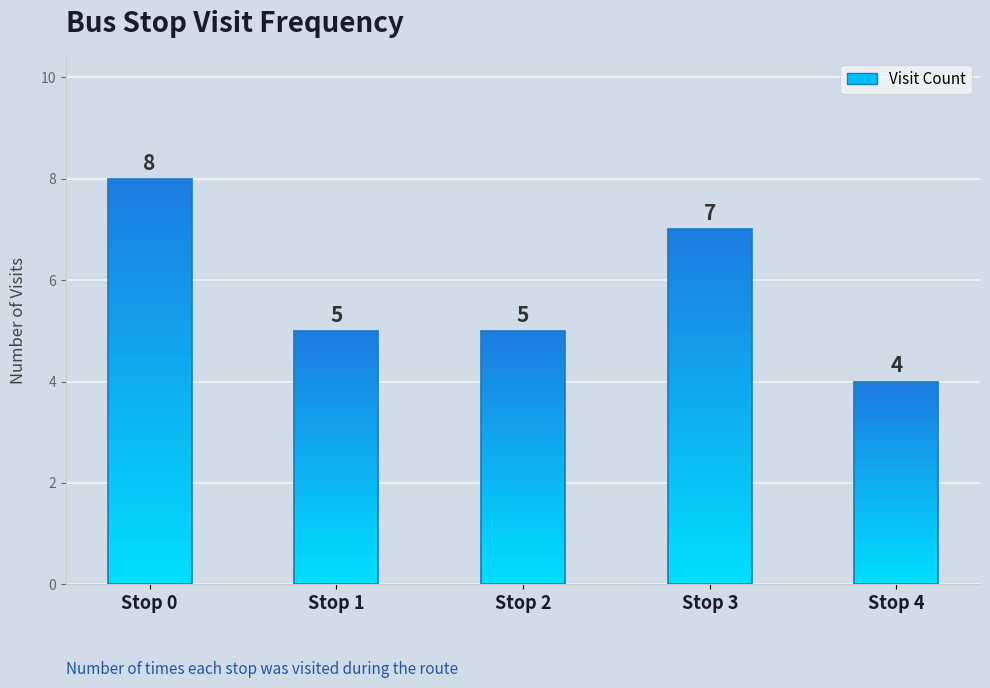

Rank the categories by value from highest to lowest.

Stop 0, Stop 3, Stop 1, Stop 2, Stop 4